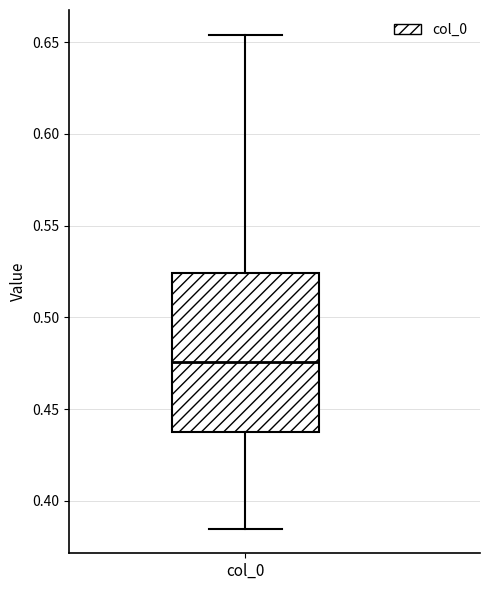

Transcribe this box plot: give where the median line is, the range the box spans, and where the two whiskers end, as read against the y-axis. The values are not printed on the chart, so give them approximately, as read against the axis.

median 0.475, box 0.435 to 0.525, whiskers 0.385 to 0.655